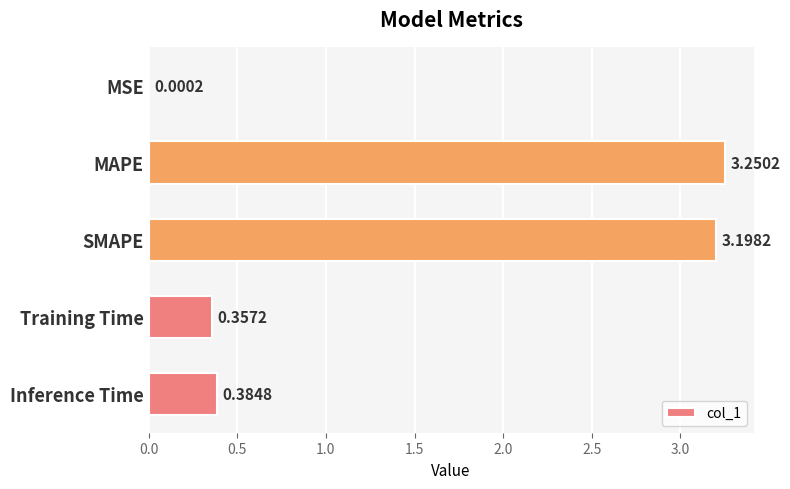

Which category has the highest value across all series?

MAPE